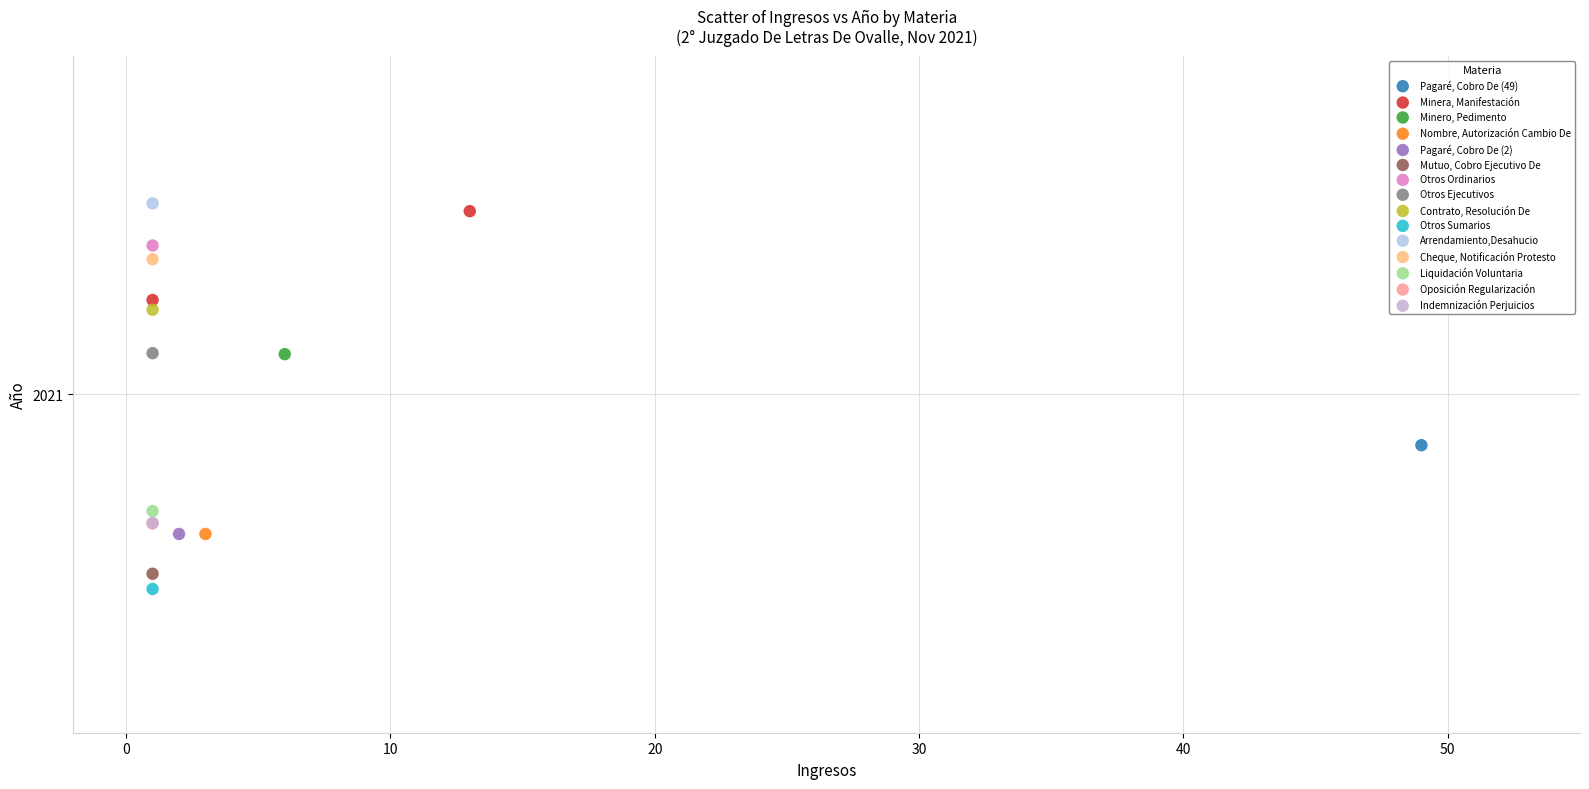

What are all the series names shown in the legend?

Pagaré, Cobro De (49), Minera, Manifestación, Minero, Pedimento, Nombre, Autorización Cambio De, Pagaré, Cobro De (2), Mutuo, Cobro Ejecutivo De, Otros Ordinarios, Otros Ejecutivos, Contrato, Resolución De, Otros Sumarios, Arrendamiento,Desahucio, Cheque, Notificación Protesto, Liquidación Voluntaria, Oposición Regularización, Indemnización Perjuicios